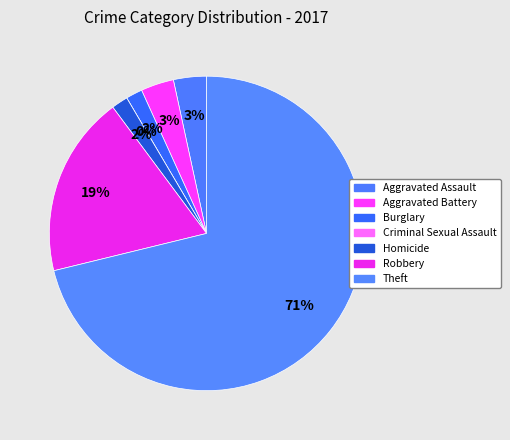

What percentage is NOT represented by Theft?

28.8%